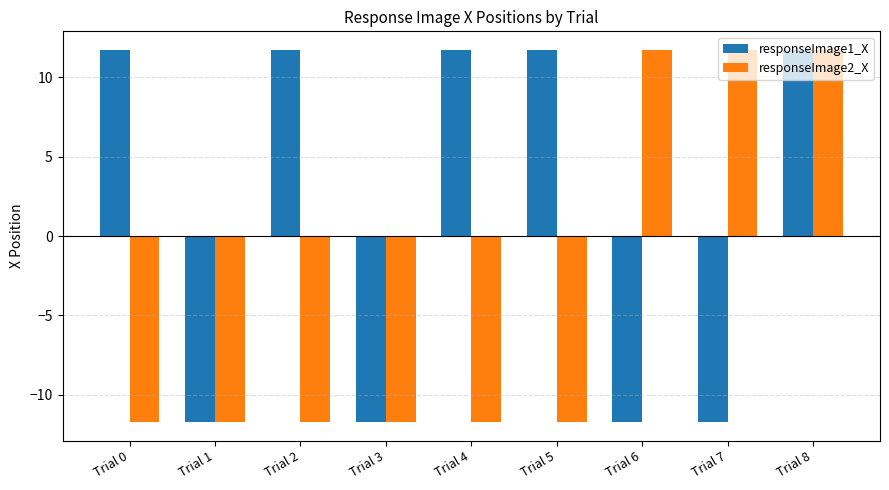

Read the responseImage2_X value at Trial 5.

-11.7